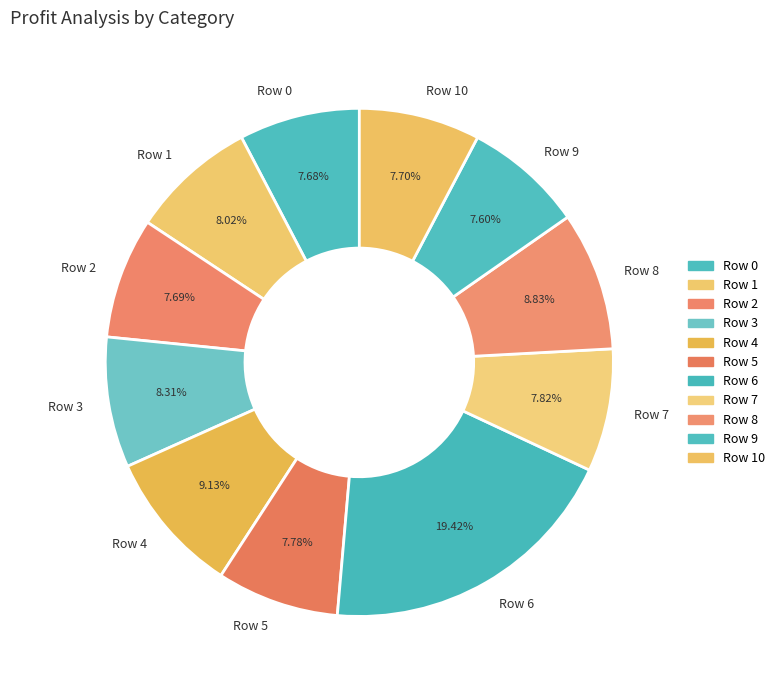

What percentage is the Row 5 slice, to the nearest percent?

8%